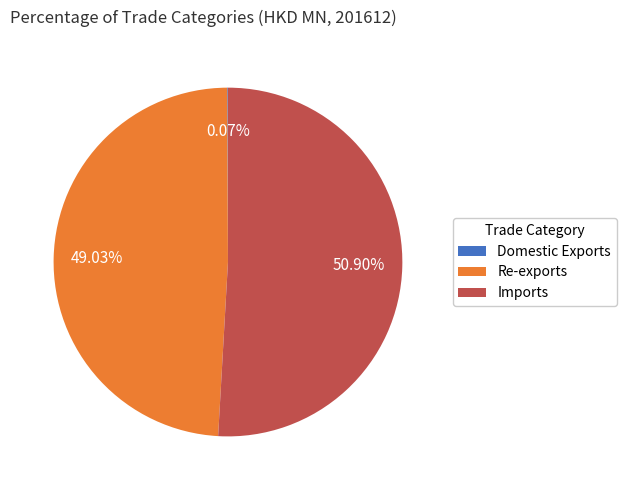

Between Re-exports and Imports, which is larger?

Imports